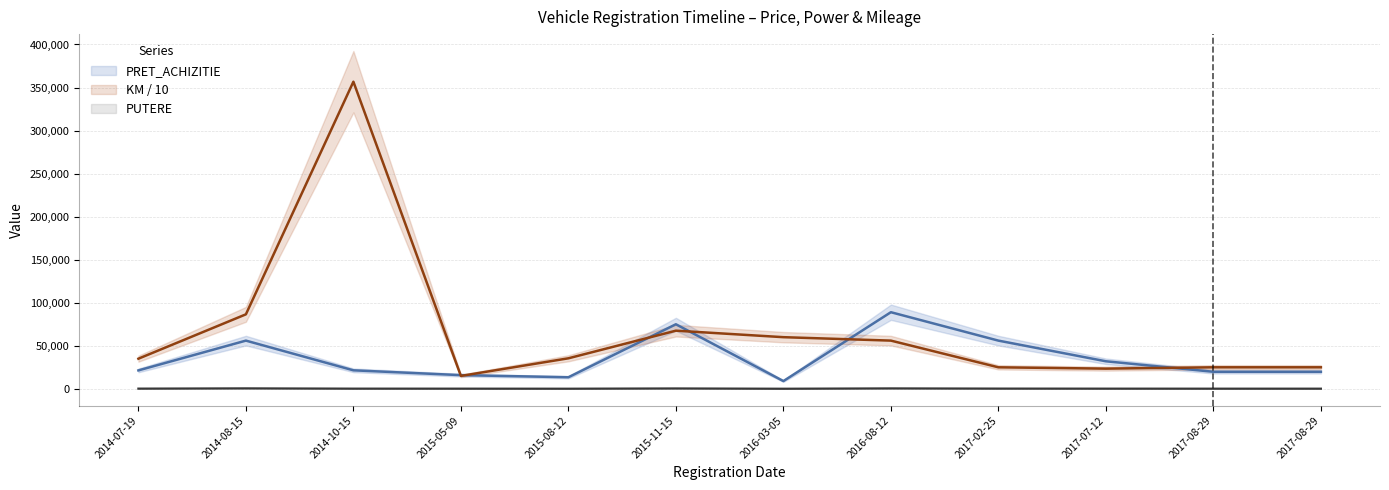

How many lines are shown in the chart?

3